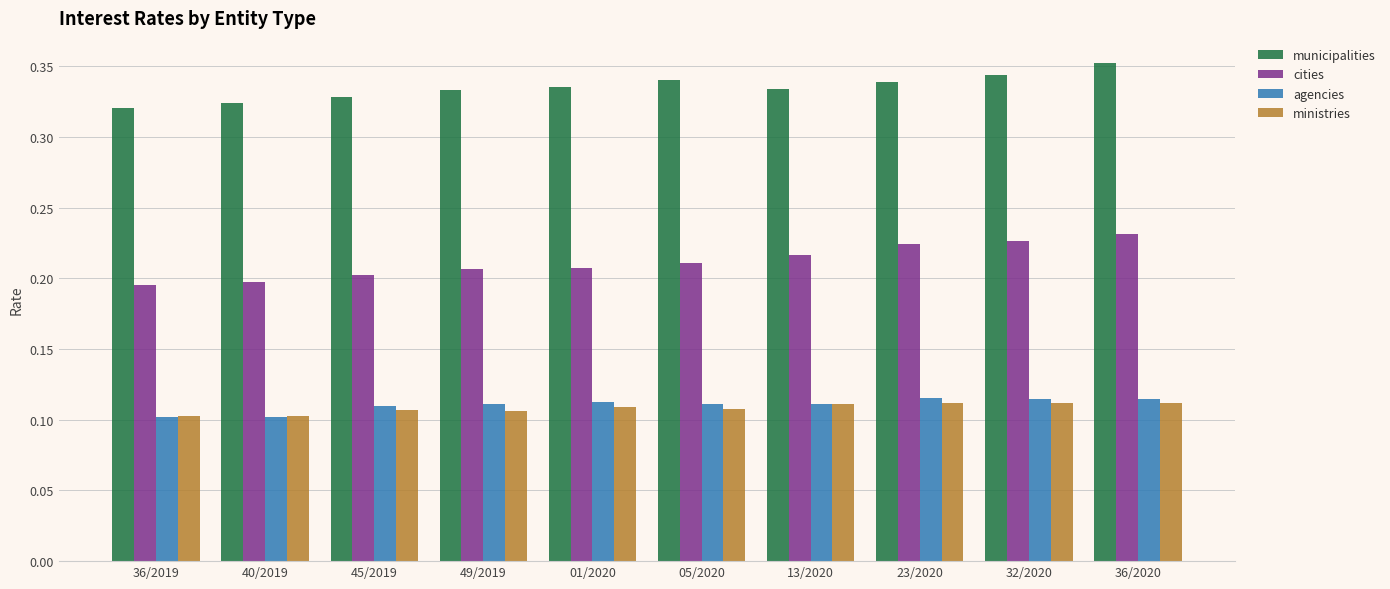

Is it true that cities equals 0.1 at 05/2020?

False